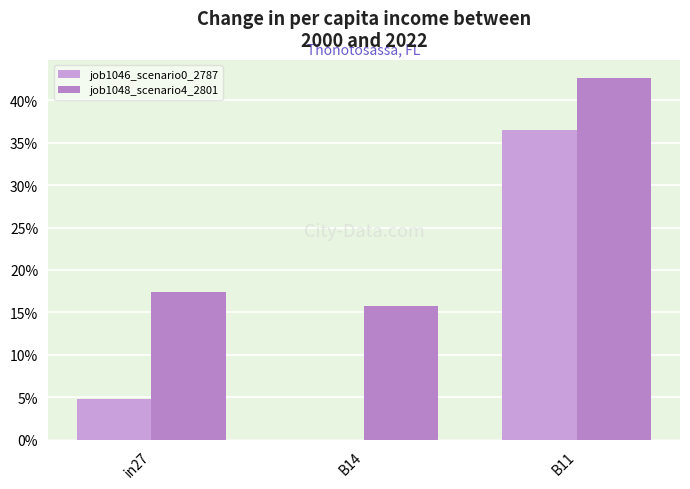

True or false: job1048_scenario4_2801 has a value of 0.1 at in27.

False